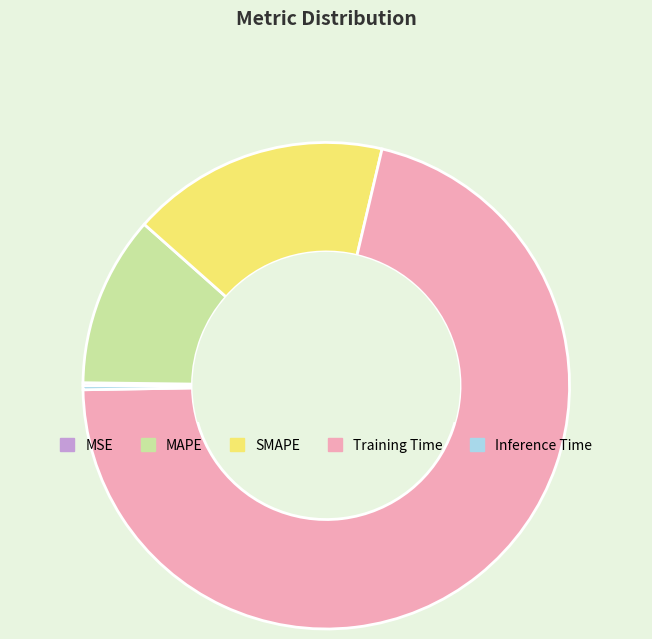

What is the majority slice?

Training Time